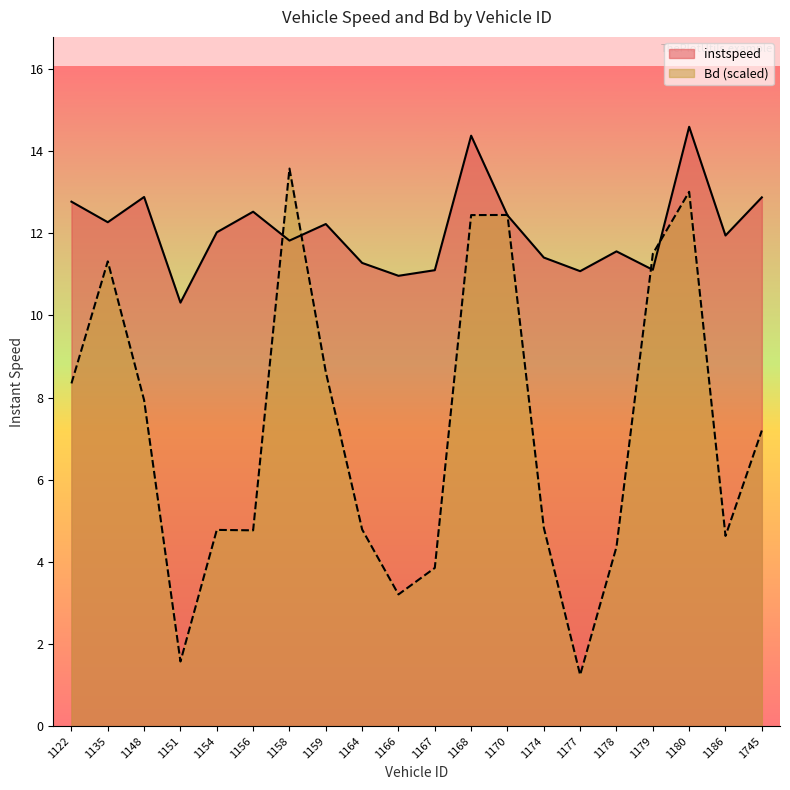

At which label is Bd closest to 7?

1745